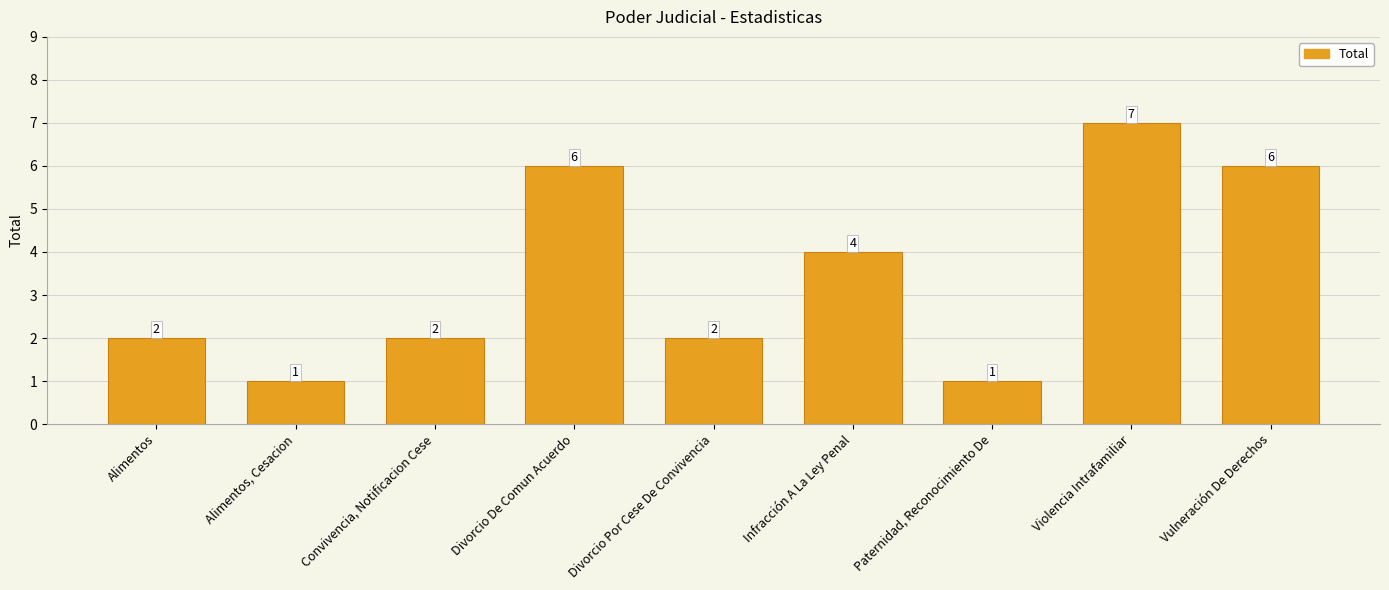

Reading right to left, what are all the values shown in this chart?

6	7	1	4	2	6	2	1	2